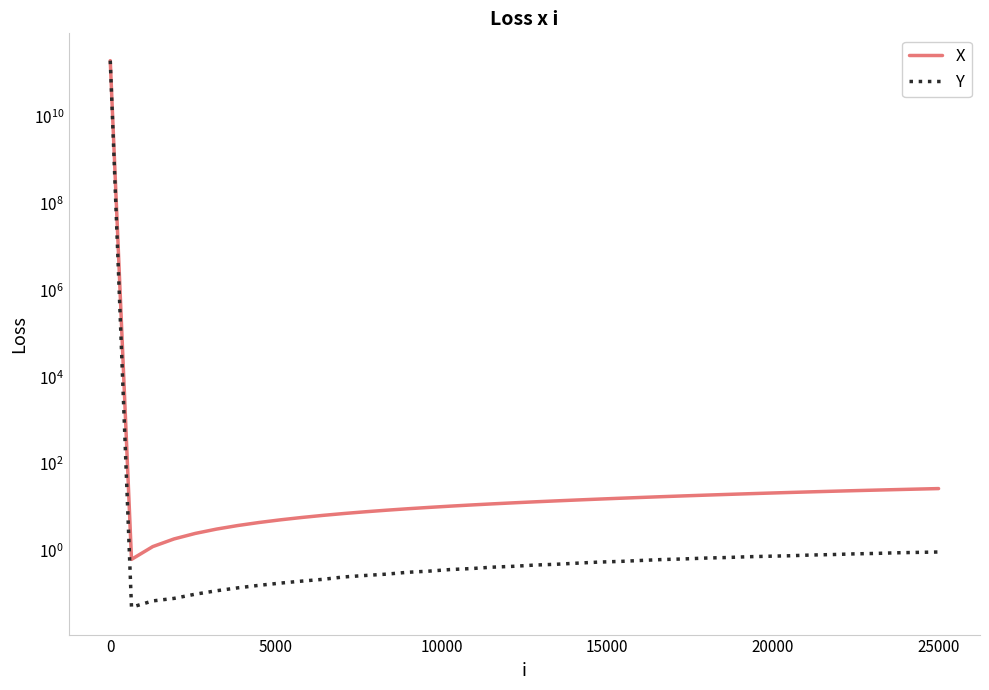

True or false: X and Y cross at least once.

False